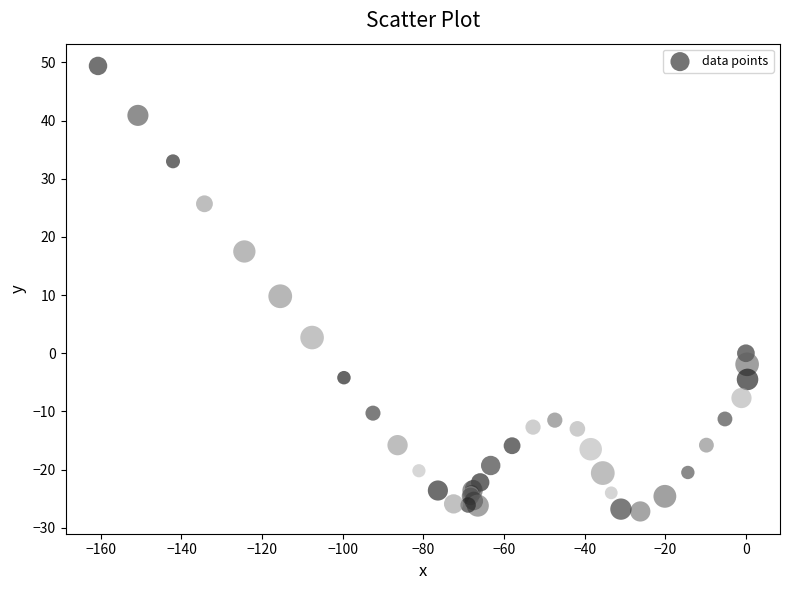

What Y value in the scatter plot is closest to 11?

9.8